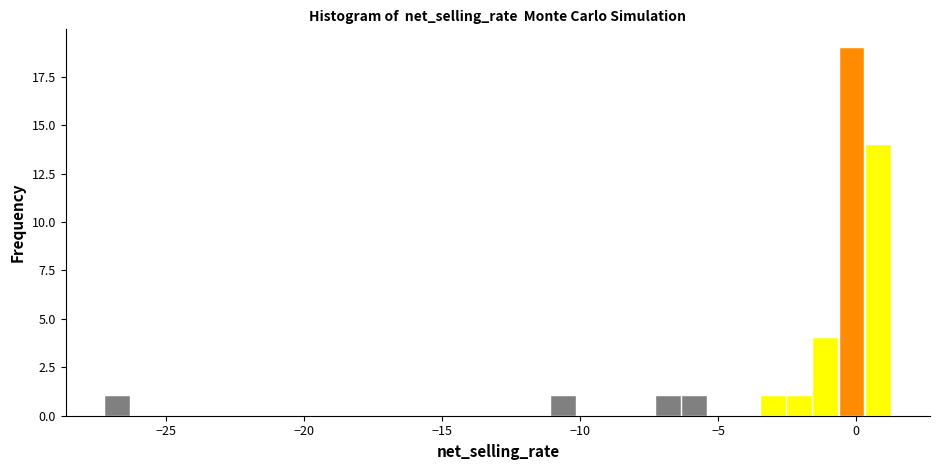

Around what value on the x-axis is the tallest bar? Give the approximate position of its centre, as read against the axis.

0.0